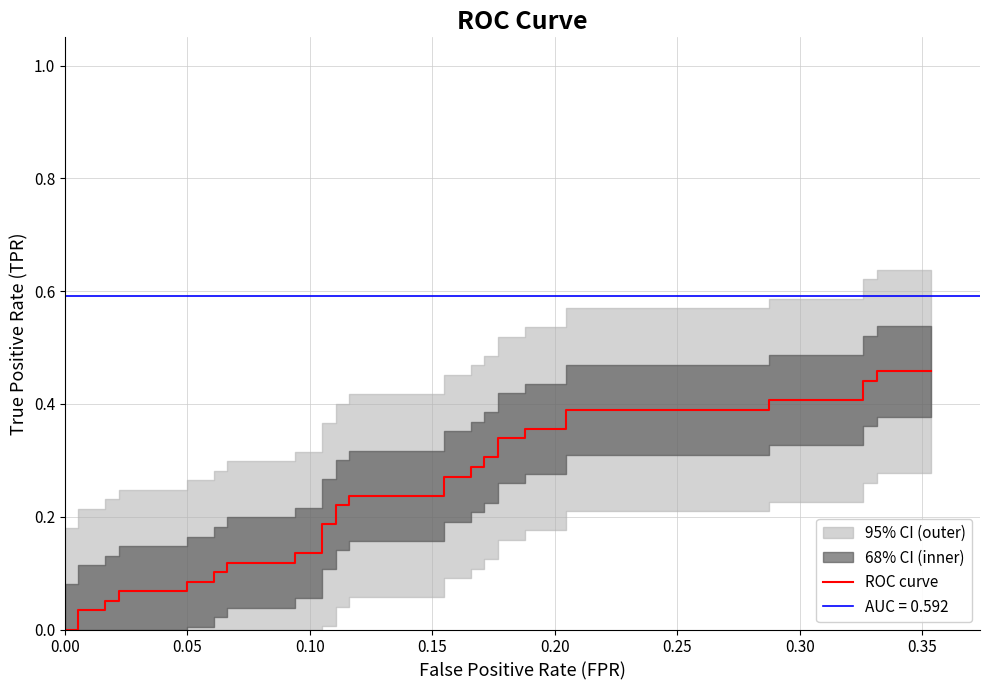

Does the chart have visible grid lines?

Yes